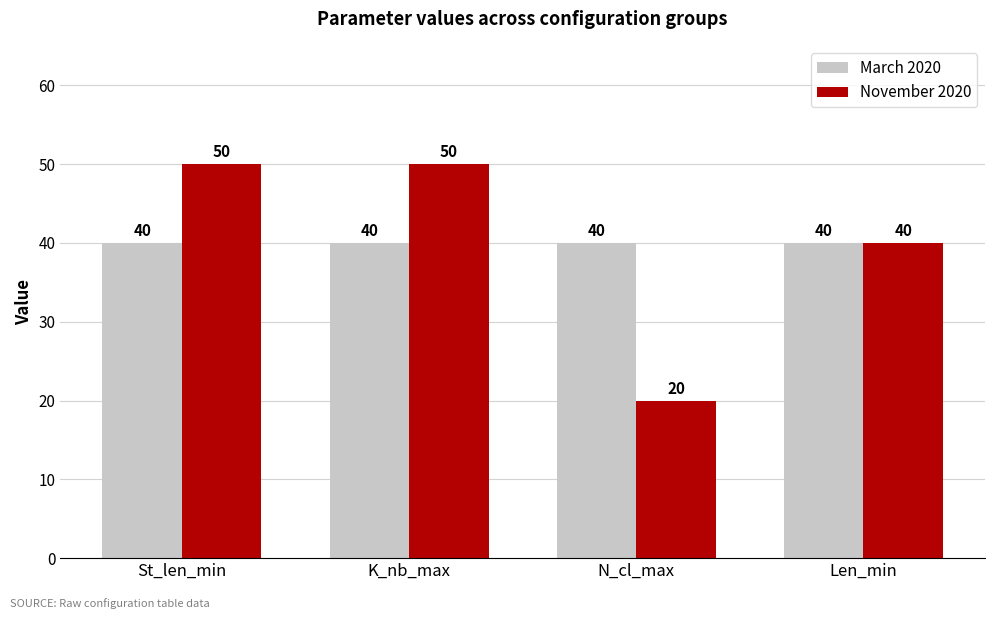

Which category has the lowest value in the November 2020 series?

N_cl_max